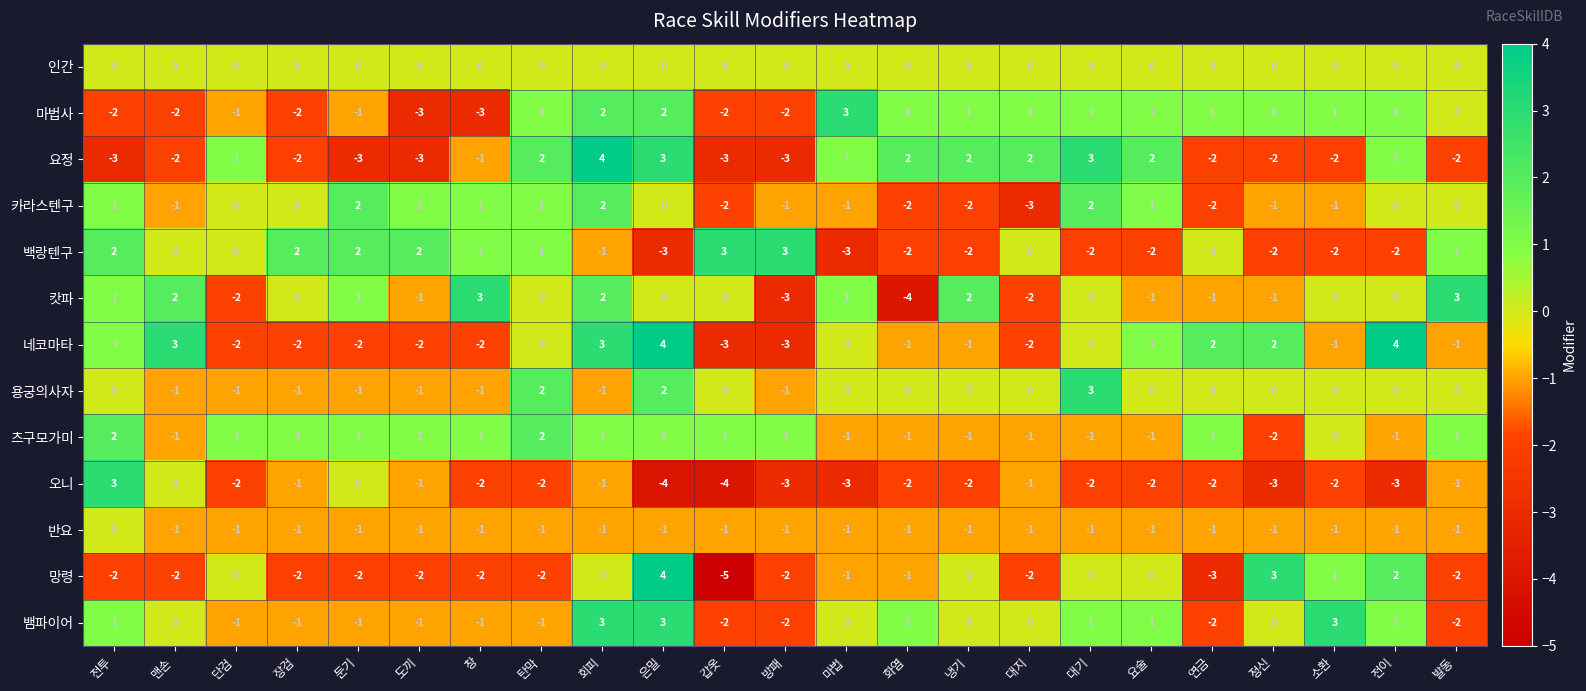

How many data points in 마법사 are less than 1?

10